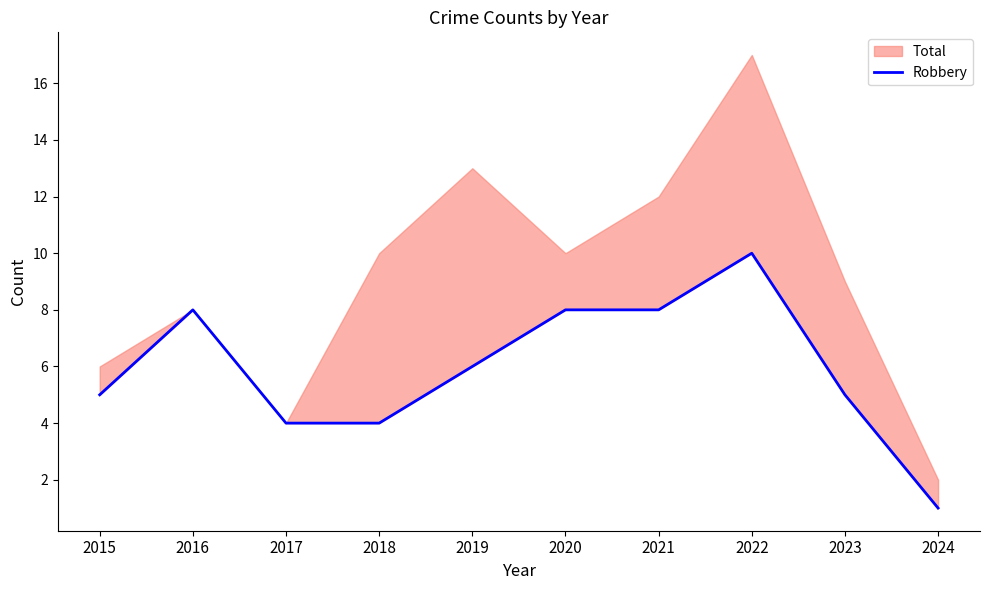

The chart shows a value of 4 at 2017. True or false?

True